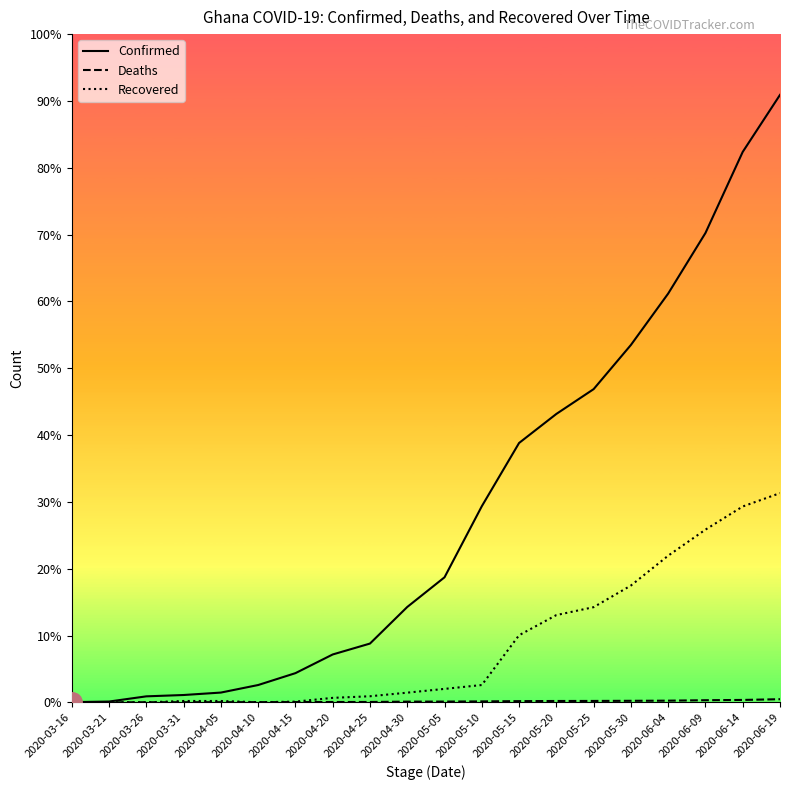

What is the label of the 19th point from the left?

2020-06-14